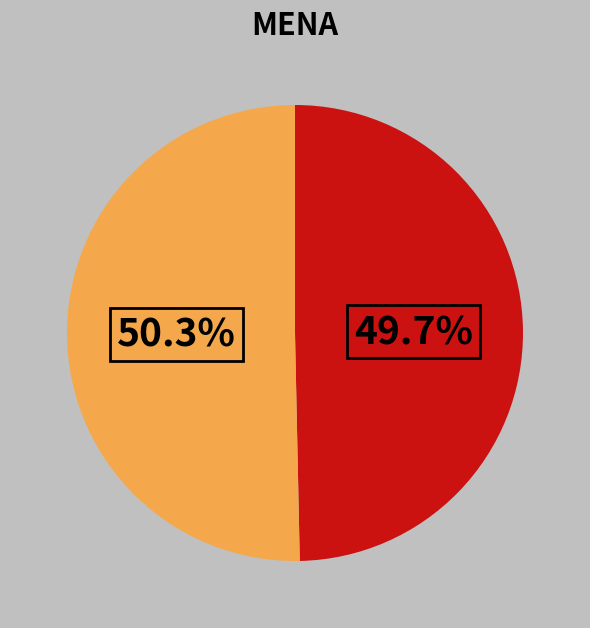

Is there any slice that represents more than half of the pie?

Yes